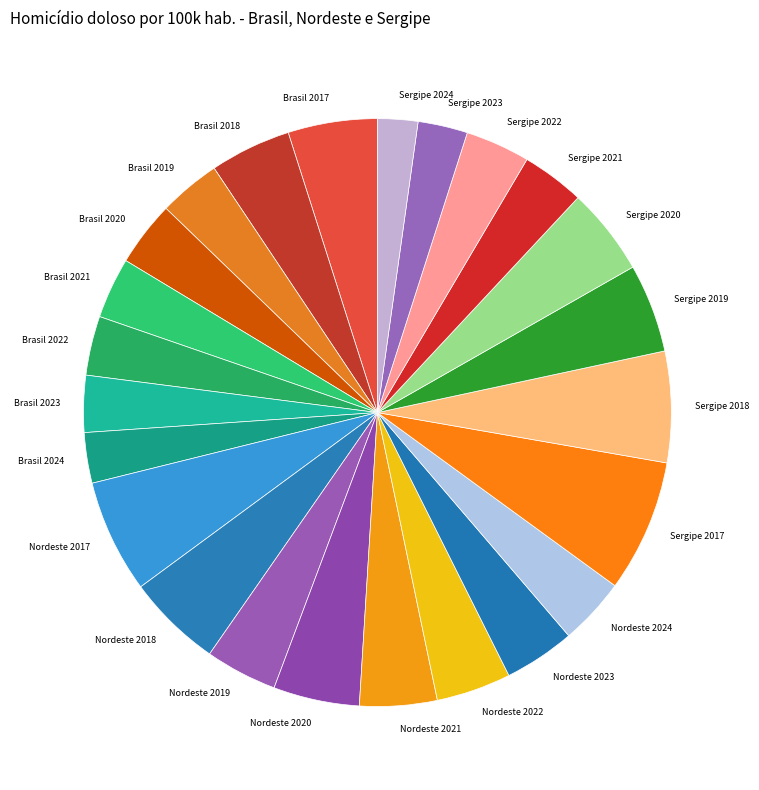

Between Nordeste 2020 and Brasil 2024, which is larger?

Nordeste 2020